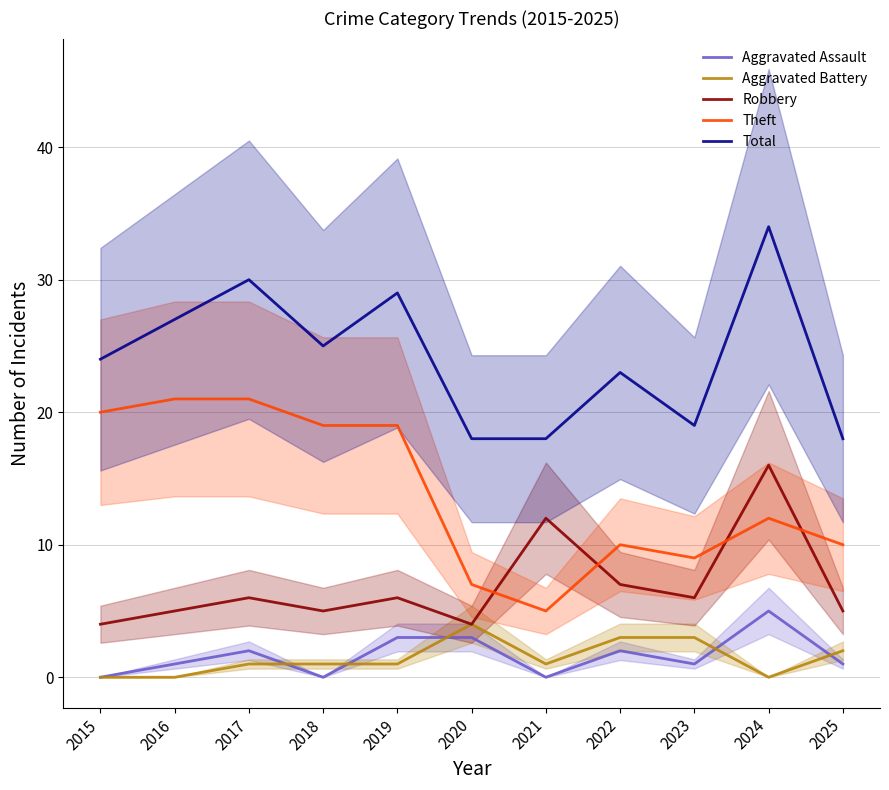

Reading left to right, what are all the values shown in this chart?

Aggravated Assault: 0	1	2	0	3	3	0	2	1	5	1
Aggravated Battery: 0	0	1	1	1	4	1	3	3	0	2
Robbery: 4	5	6	5	6	4	12	7	6	16	5
Theft: 20	21	21	19	19	7	5	10	9	12	10
Total: 24	27	30	25	29	18	18	23	19	34	18